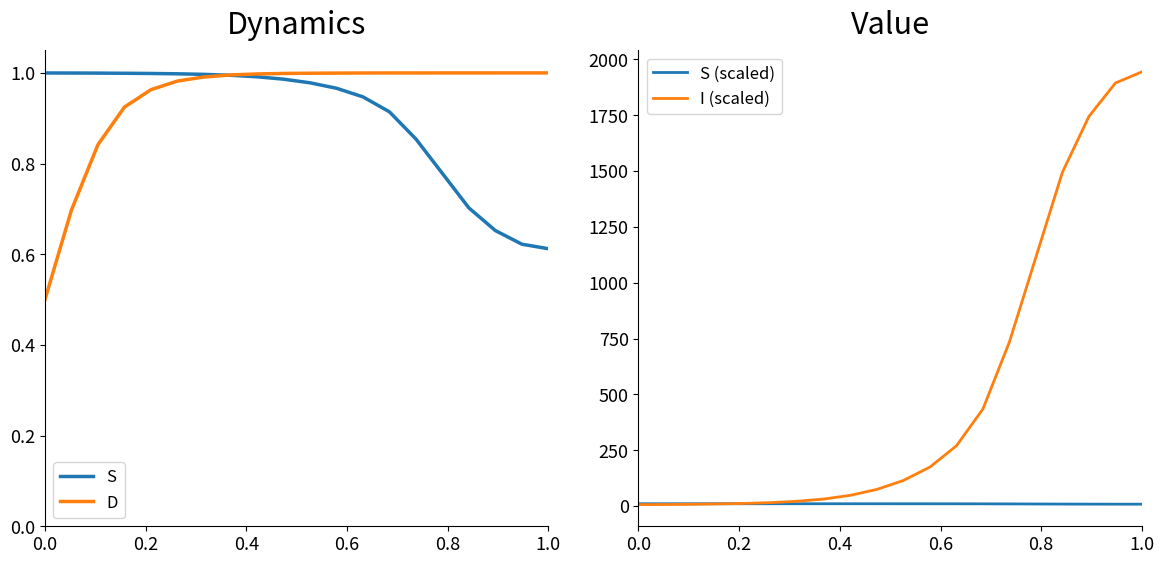

What is the greatest value displayed?

1944.2